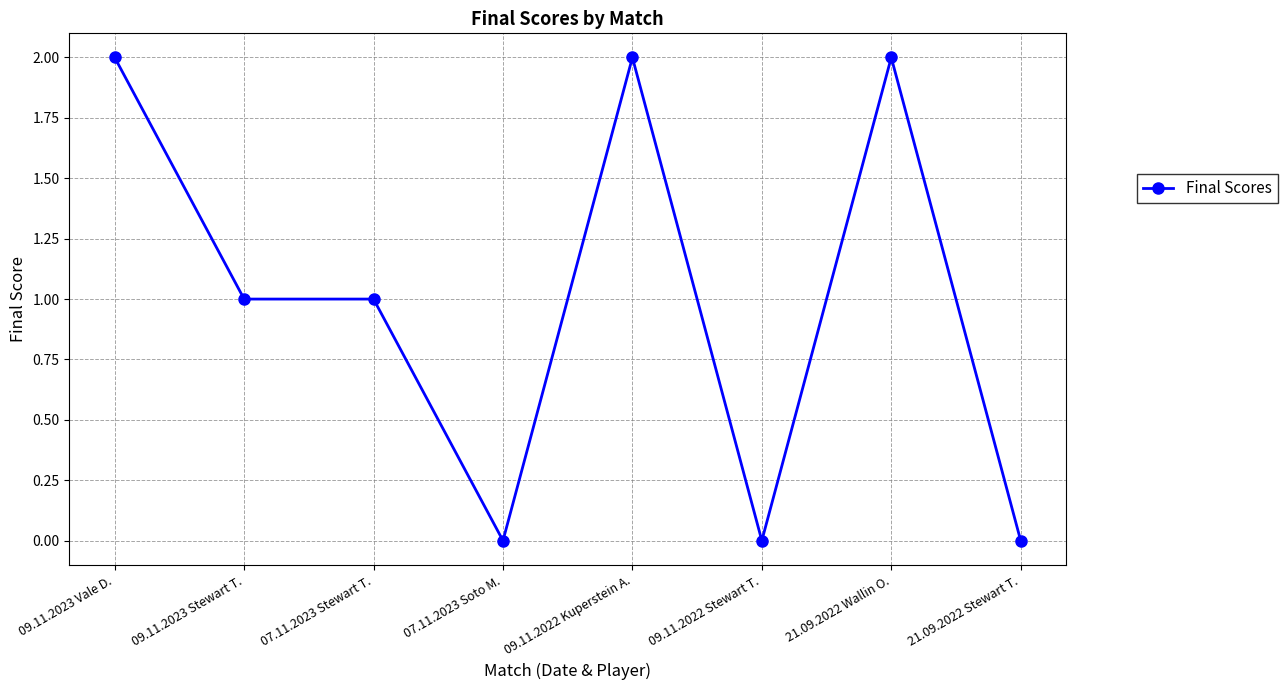

Which has a higher value, 09.11.2023 Stewart T. or 09.11.2022 Kuperstein A.?

09.11.2022 Kuperstein A.